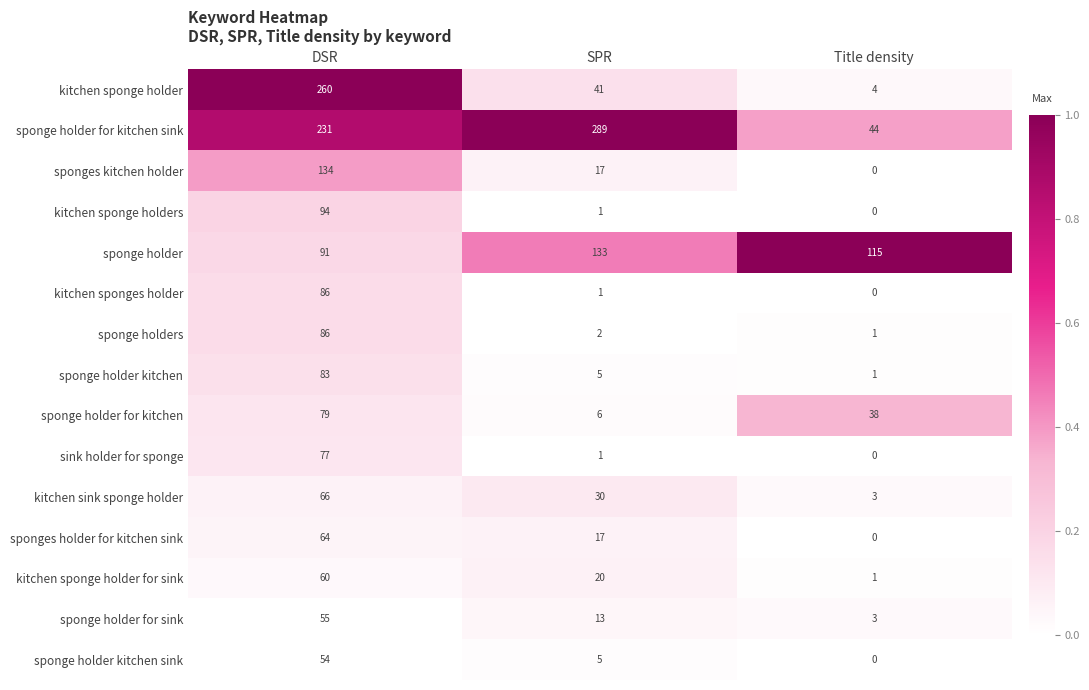

Where is sponge holder nearest to the value 112?

Title density